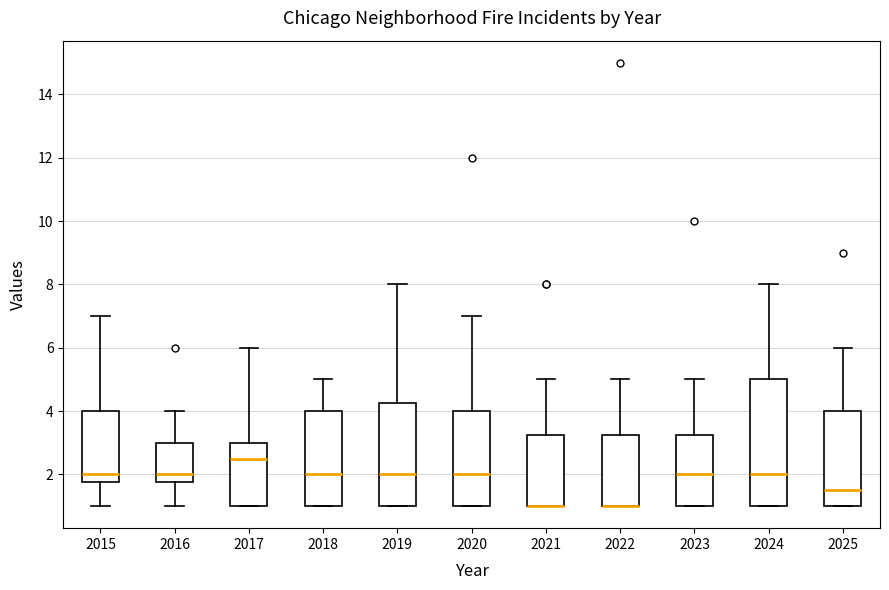

Reading left to right, transcribe this box plot: for each box, give where its median line is, the range the box spans, and where its two whiskers end, as read against the y-axis. The values are not printed on the chart, so give them approximately, as read against the axis.

2015: median 2.0, box 1.8 to 4.0, whiskers 1.0 to 7.0
2016: median 2.0, box 1.8 to 3.0, whiskers 1.0 to 4.0
2017: median 2.6, box 1.0 to 3.0, whiskers 1.0 to 6.0
2018: median 2.0, box 1.0 to 4.0, whiskers 1.0 to 5.0
2019: median 2.0, box 1.0 to 4.2, whiskers 1.0 to 8.0
2020: median 2.0, box 1.0 to 4.0, whiskers 1.0 to 7.0
2021: median 1.0 (drawn on the box's lower edge), box 1.0 to 3.2, whiskers 1.0 to 5.0
2022: median 1.0 (drawn on the box's lower edge), box 1.0 to 3.2, whiskers 1.0 to 5.0
2023: median 2.0, box 1.0 to 3.2, whiskers 1.0 to 5.0
2024: median 2.0, box 1.0 to 5.0, whiskers 1.0 to 8.0
2025: median 1.6, box 1.0 to 4.0, whiskers 1.0 to 6.0